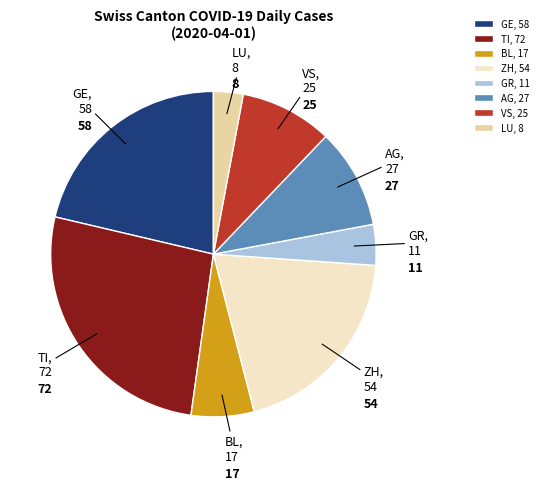

True or false: LU accounts for 13% of the total.

False